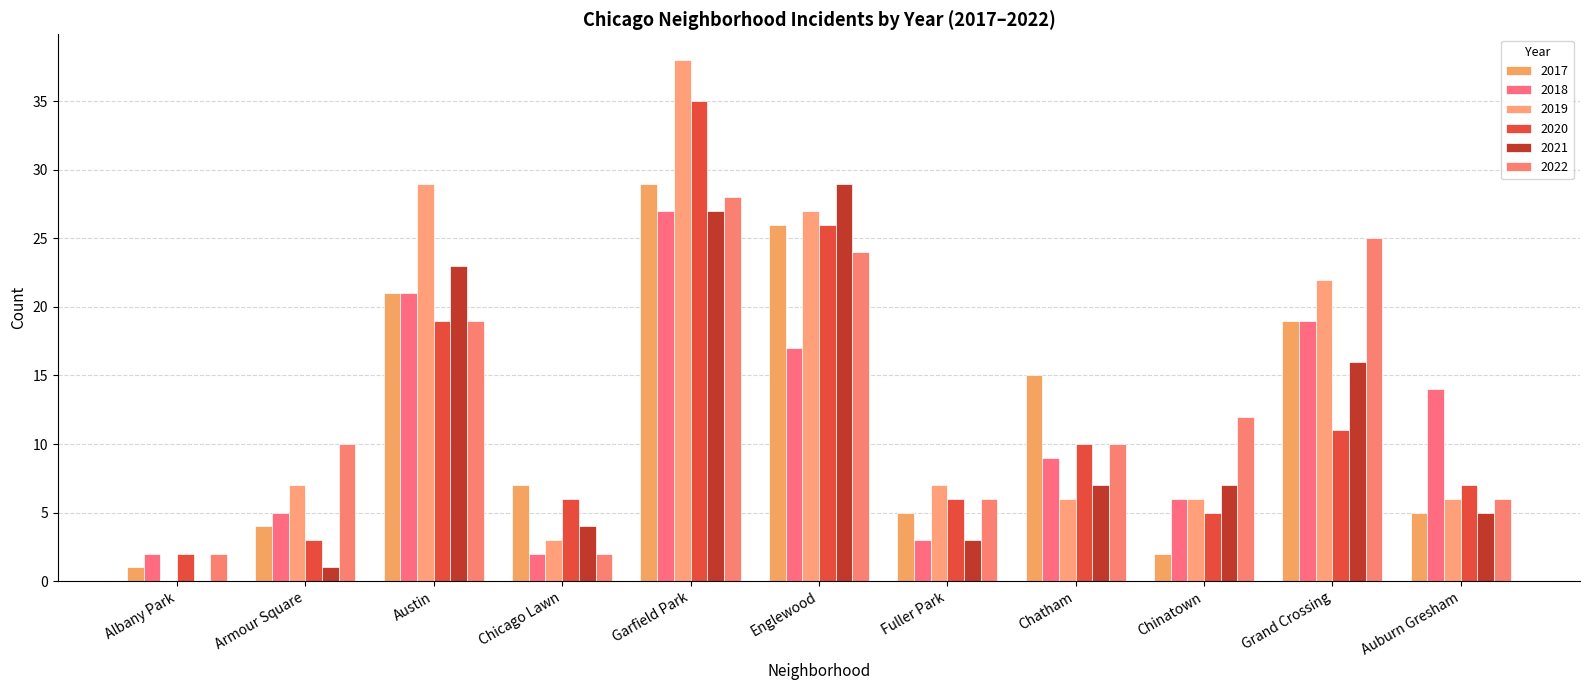

What is the label of the 3rd bar from the left?

Austin